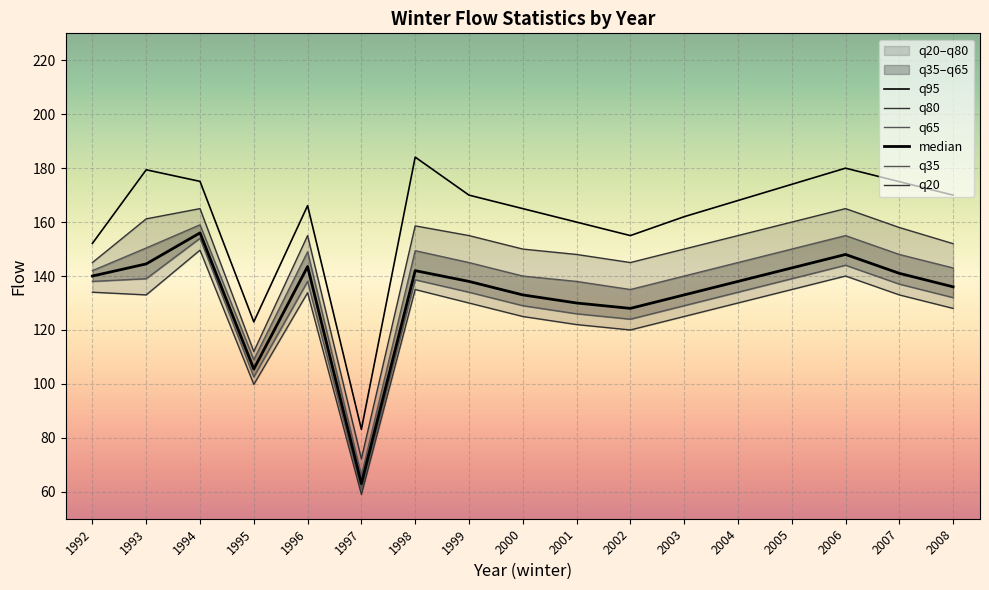

True or false: q20 and q80 intersect in this chart.

False